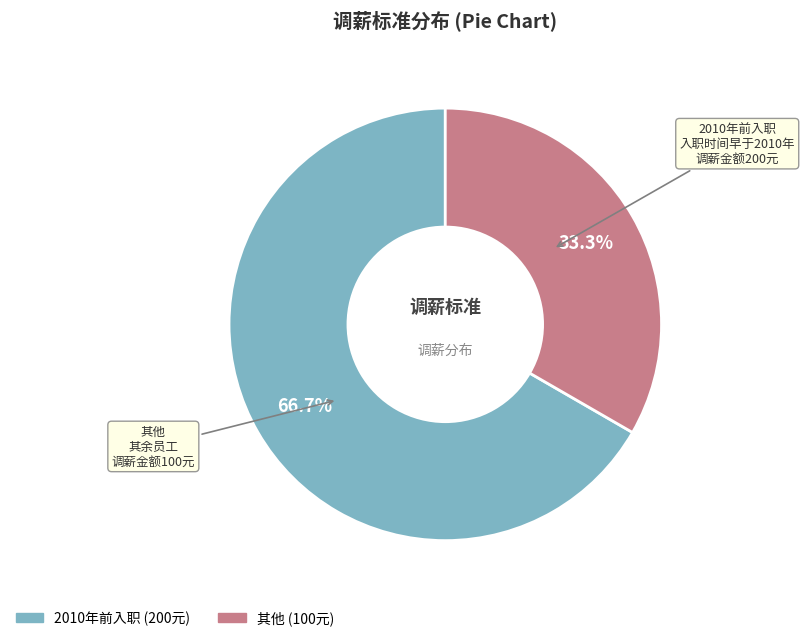

Approximately how many times larger is the value at 其他 compared to 2010年前入职?

0.5